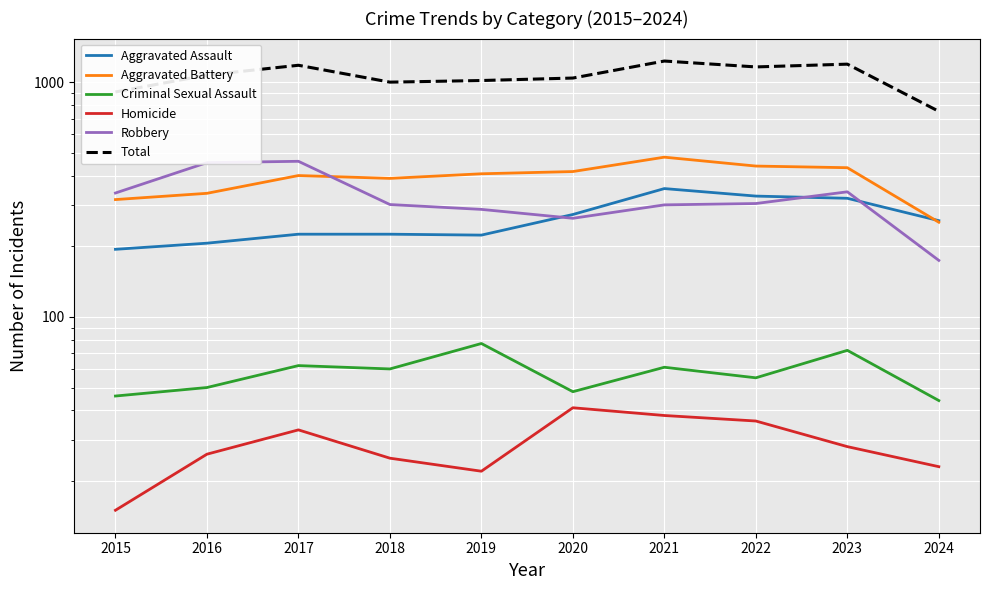

Reading right to left, transcribe all the data shown in this chart.

Aggravated Assault: 2024=257	2023=320	2022=327	2021=352	2020=273	2019=223	2018=225	2017=225	2016=206	2015=194
Aggravated Battery: 2024=253	2023=432	2022=439	2021=479	2020=416	2019=407	2018=389	2017=400	2016=336	2015=316
Criminal Sexual Assault: 2024=44	2023=72	2022=55	2021=61	2020=48	2019=77	2018=60	2017=62	2016=50	2015=46
Homicide: 2024=23	2023=28	2022=36	2021=38	2020=41	2019=22	2018=25	2017=33	2016=26	2015=15
Robbery: 2024=174	2023=341	2022=304	2021=300	2020=263	2019=287	2018=301	2017=460	2016=454	2015=337
Total: 2024=751	2023=1193	2022=1161	2021=1230	2020=1041	2019=1016	2018=1000	2017=1180	2016=1072	2015=908